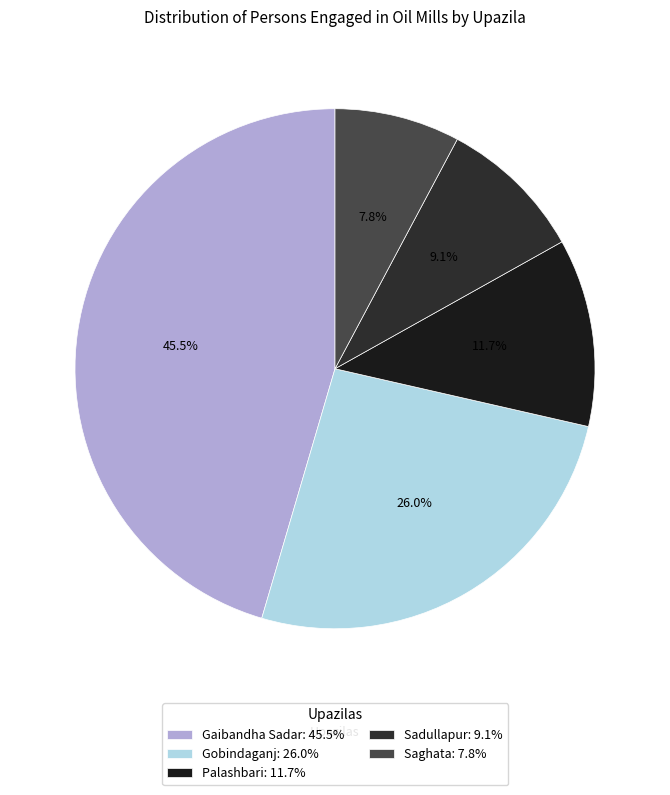

Is the sum of Palashbari and Saghata greater than half?

No